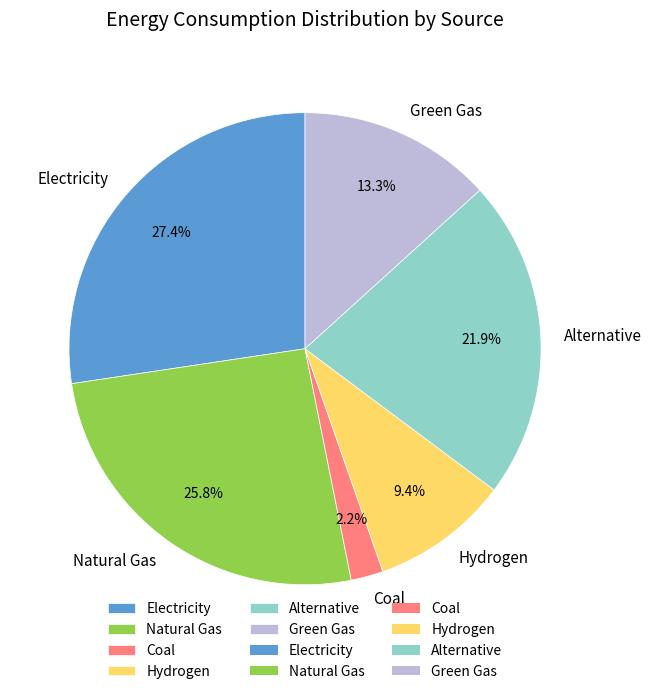

Which has a higher value, Green Gas or Hydrogen?

Green Gas